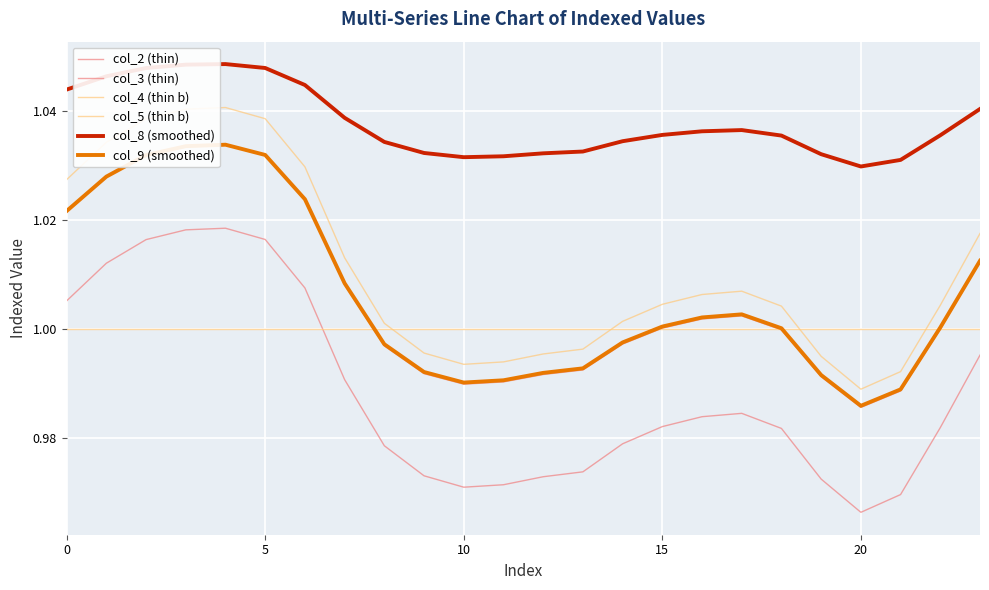

What is the minimum value for col_8 (smoothed)?

1.0